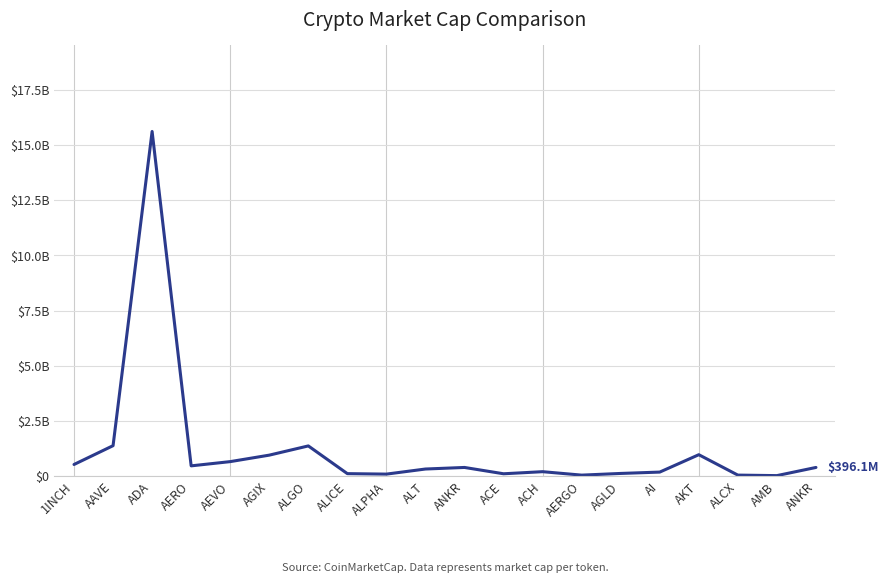

Does the chart display data point markers on the line(s)?

No